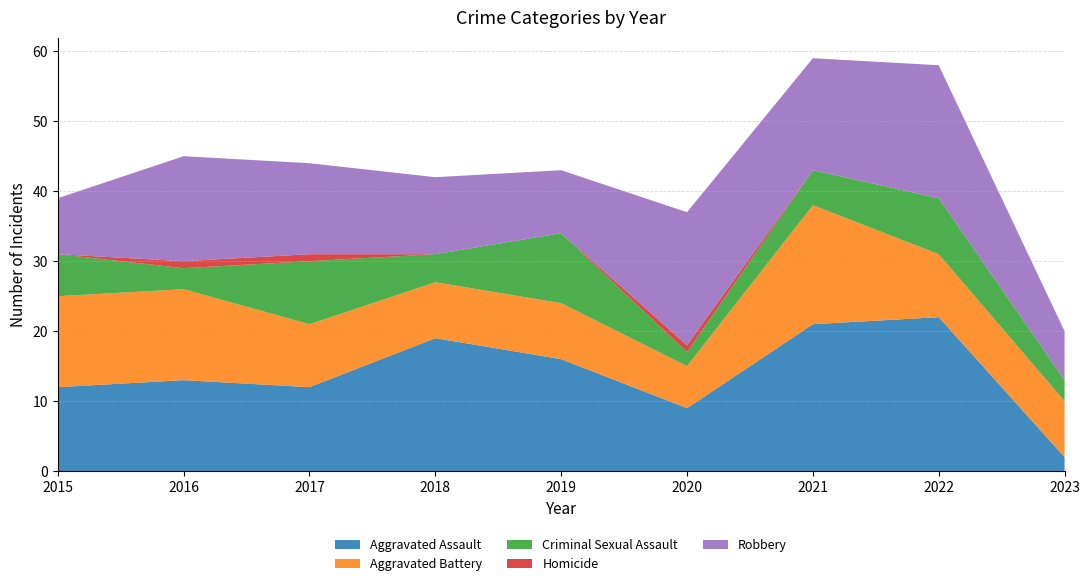

Reading left to right, list all the values displayed in this chart.

Aggravated Assault: 2015=12	2016=13	2017=12	2018=19	2019=16	2020=9	2021=21	2022=22	2023=2
Aggravated Battery: 2015=13	2016=13	2017=9	2018=8	2019=8	2020=6	2021=17	2022=9	2023=8
Criminal Sexual Assault: 2015=6	2016=3	2017=9	2018=4	2019=10	2020=2	2021=5	2022=8	2023=3
Homicide: 2015=0	2016=1	2017=1	2018=0	2019=0	2020=1	2021=0	2022=0	2023=0
Robbery: 2015=8	2016=15	2017=13	2018=11	2019=9	2020=19	2021=16	2022=19	2023=7